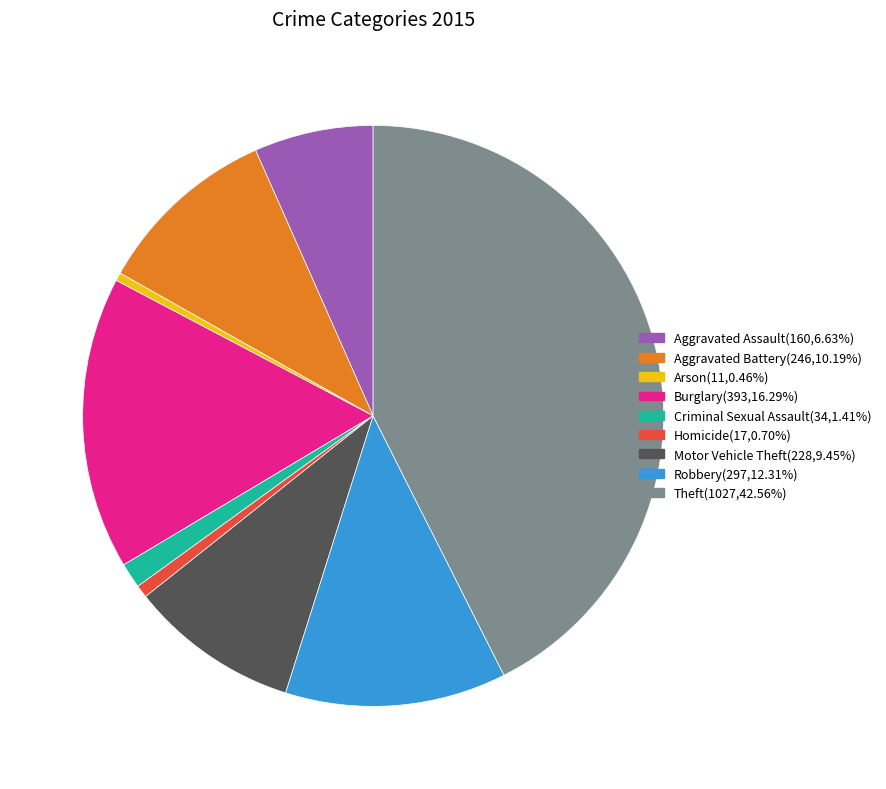

Is Criminal Sexual Assault the majority of the pie?

No